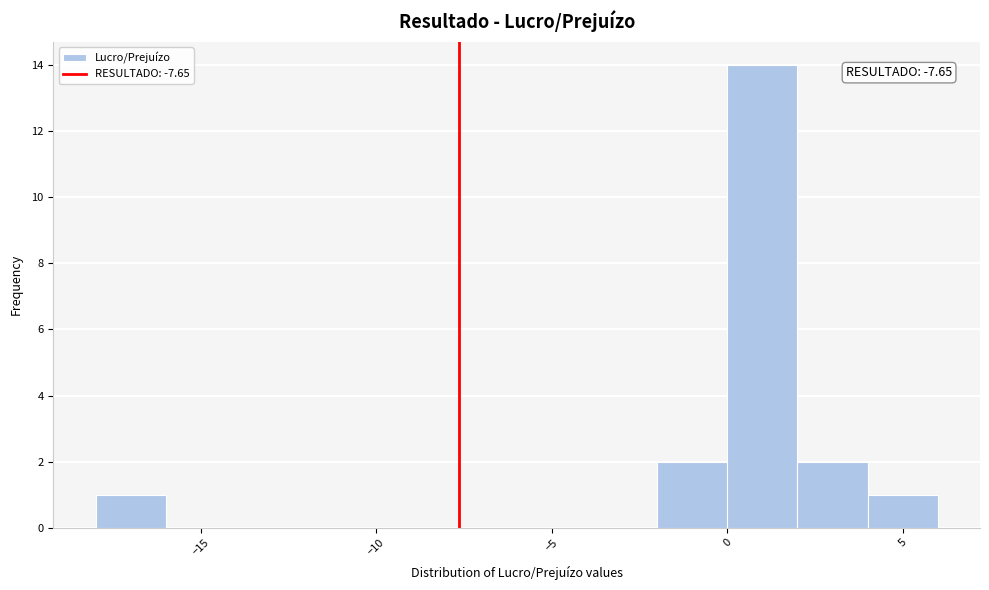

Over which range of the x-axis is the bar tallest?

0 to 2